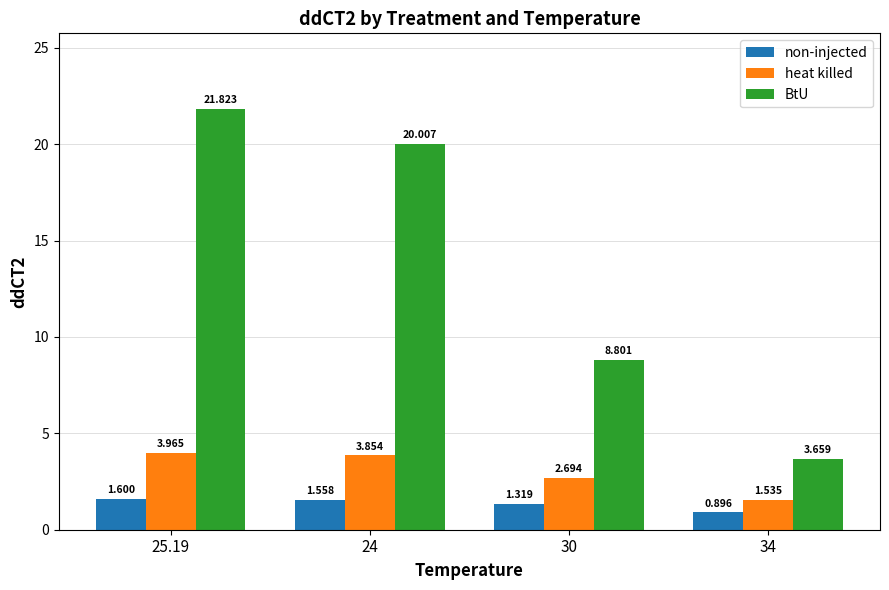

Rank the series at 24 from highest to lowest value.

BtU, heat killed, non-injected